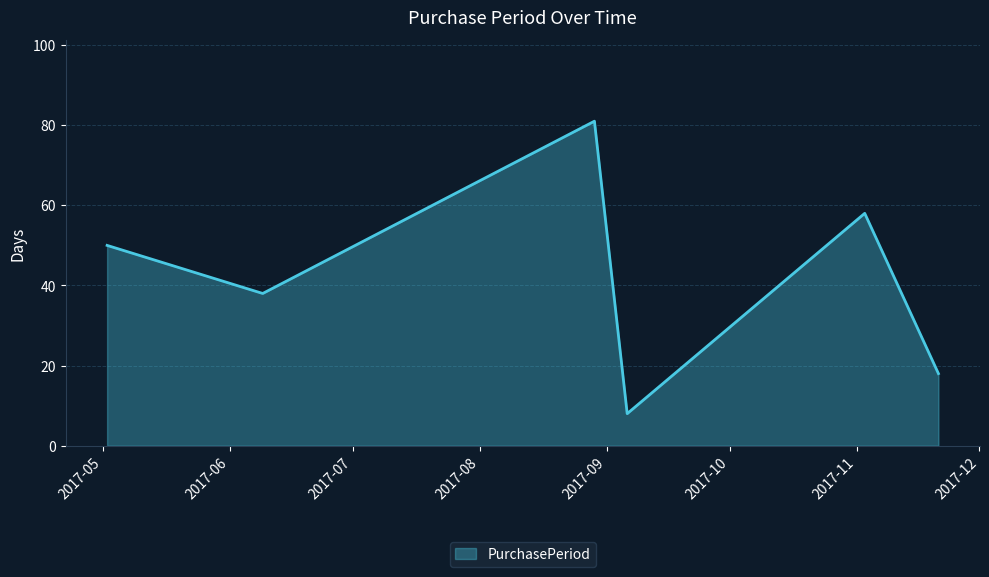

What is the difference between the maximum and minimum values?

73